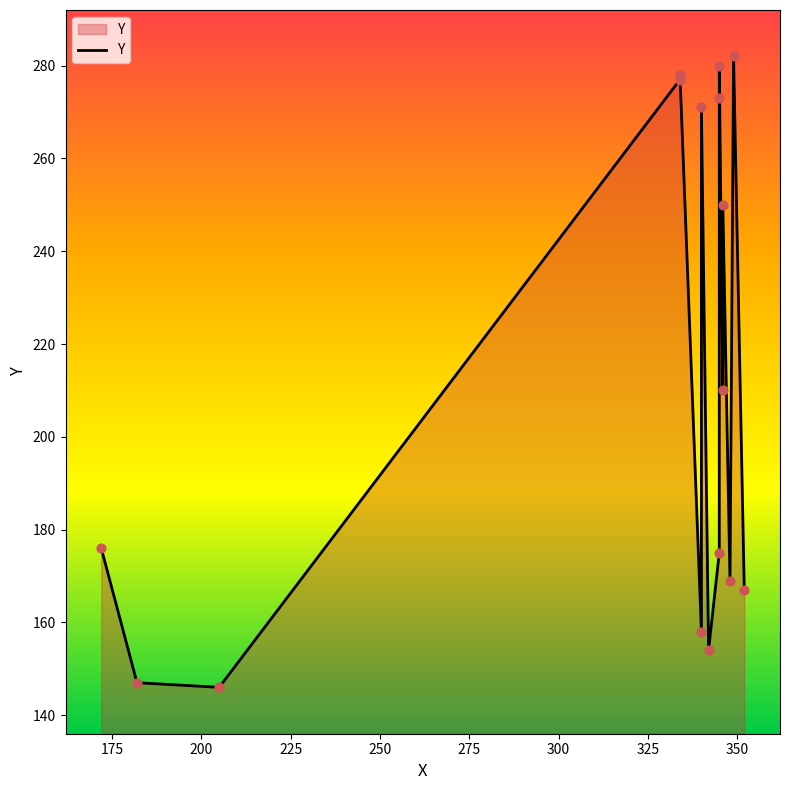

What is the ratio of the value at 250 to the value at 350?

1.6